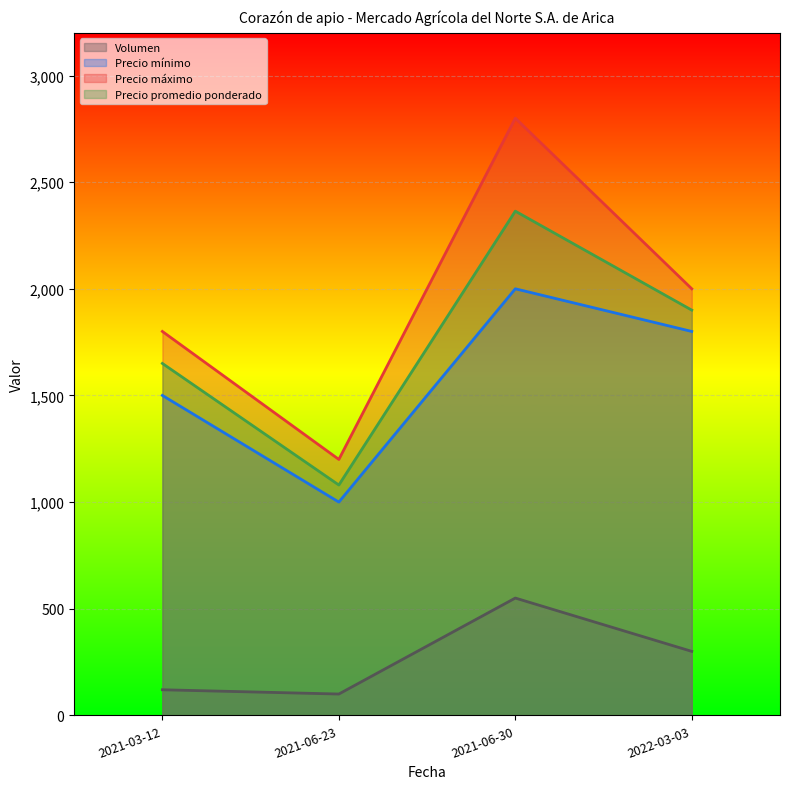

Rank the series at 2021-03-12 from highest to lowest value.

Precio máximo, Precio promedio ponderado, Precio mínimo, Volumen